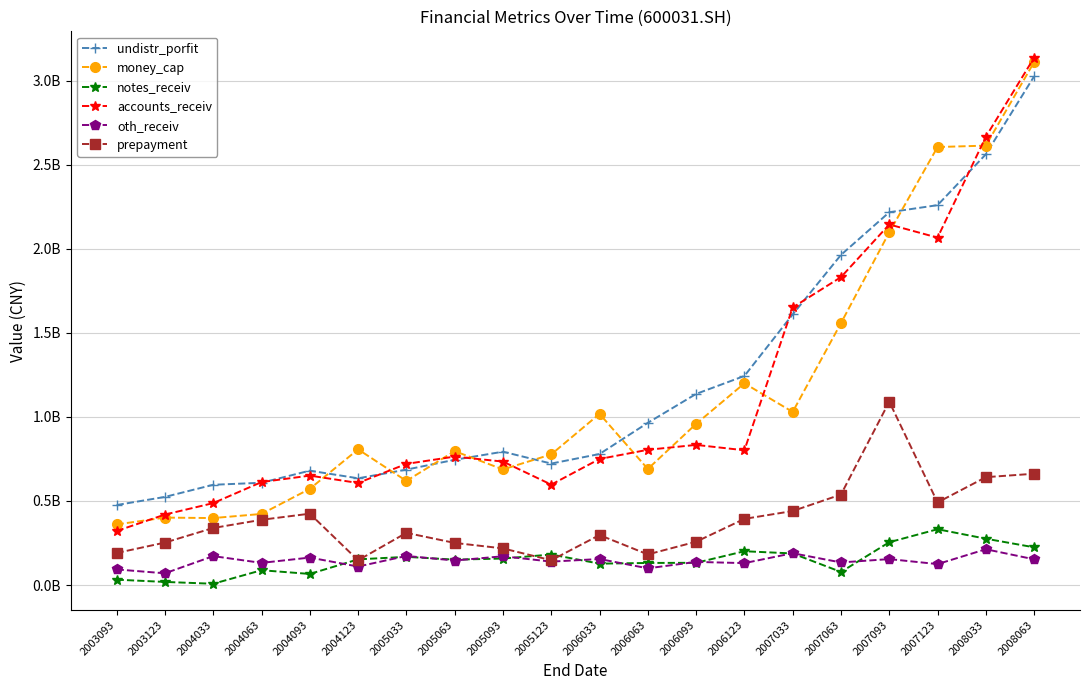

What are all the series names shown in the legend?

undistr_porfit, money_cap, notes_receiv, accounts_receiv, oth_receiv, prepayment